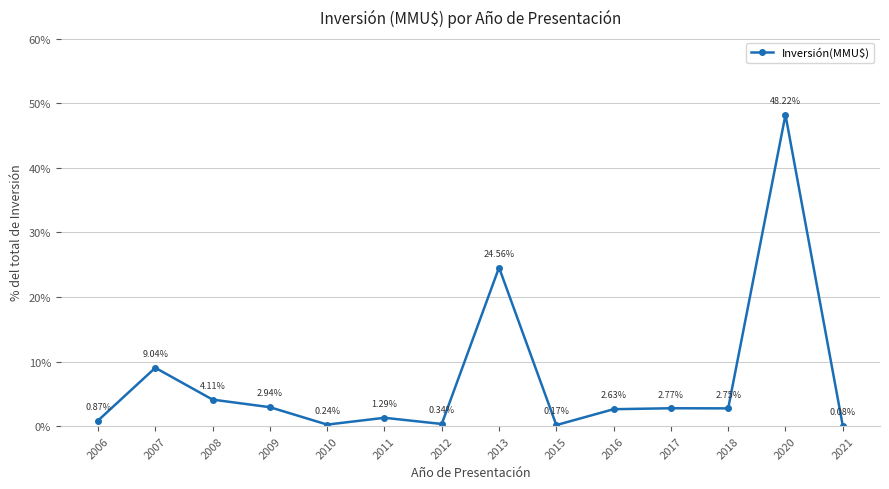

How many data points are less than 2?

6